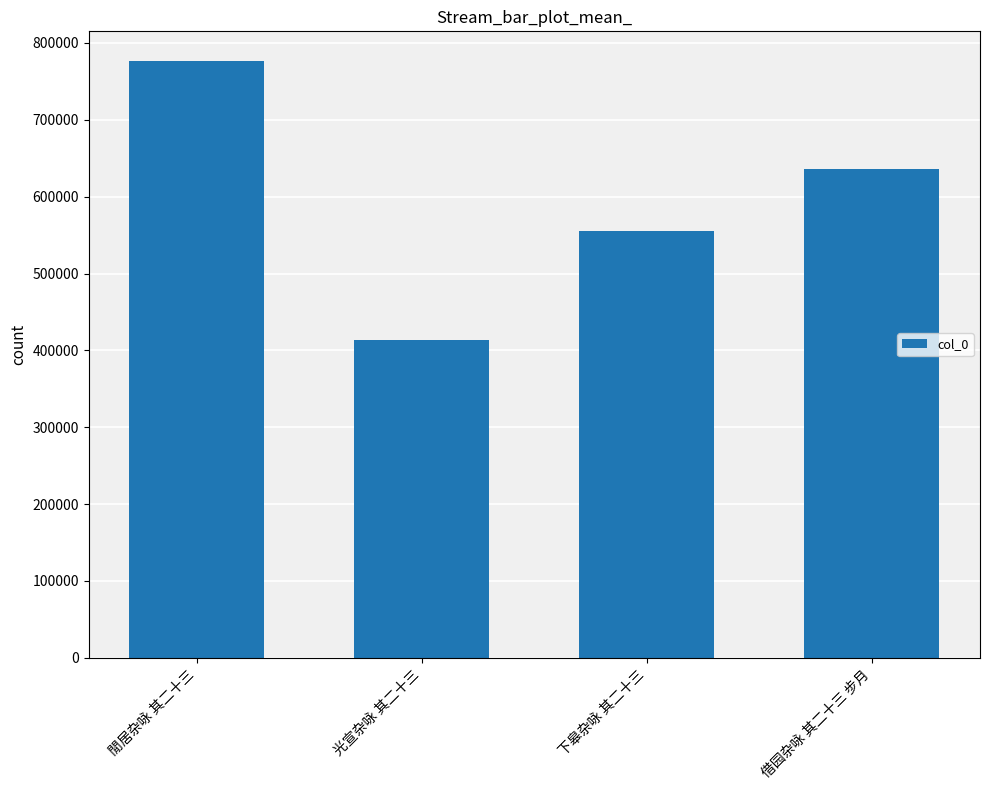

What is the sum of all values?

2381168